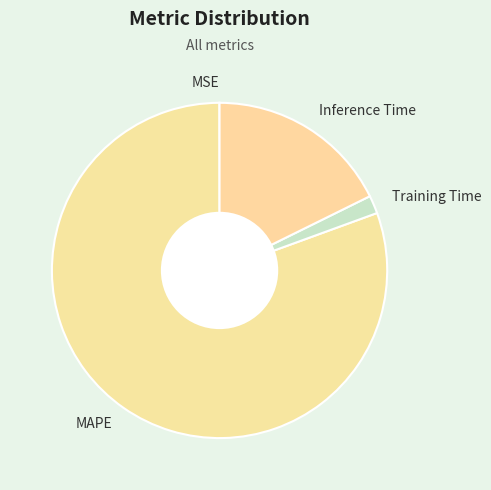

Which category has the biggest portion of the pie?

MAPE